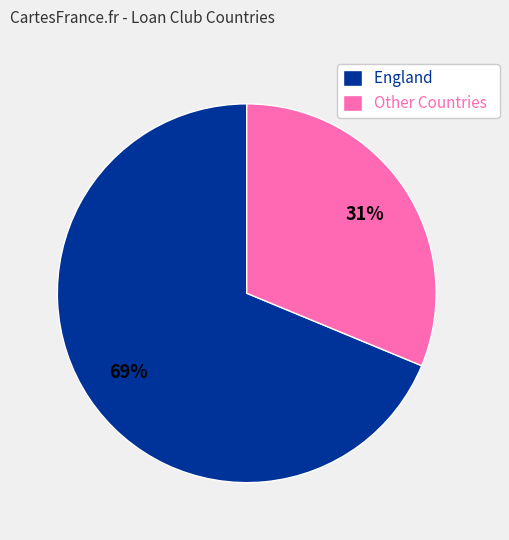

How many slices are in this pie chart?

2